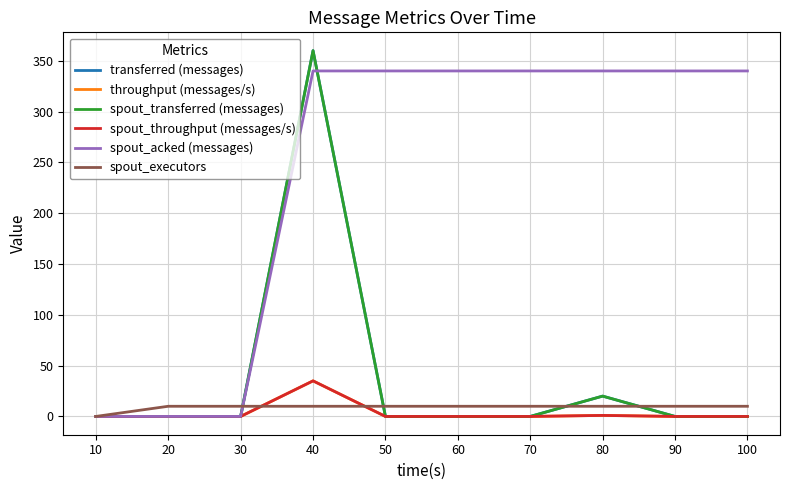

Is the value of spout_executors at 20 greater than the value of spout_acked (messages) at 20?

Yes